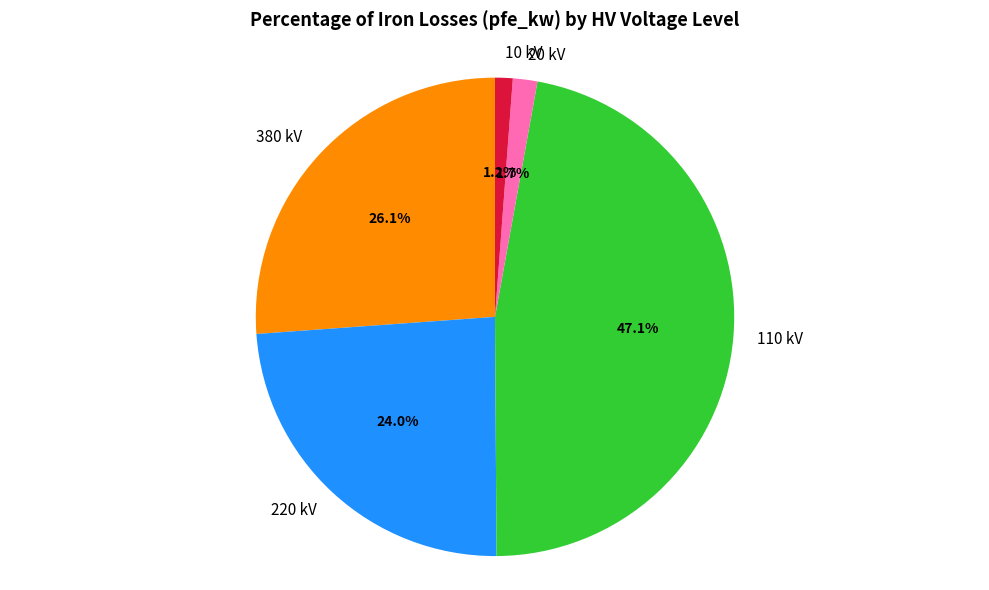

Does 10 kV account for over 50% of the chart?

No